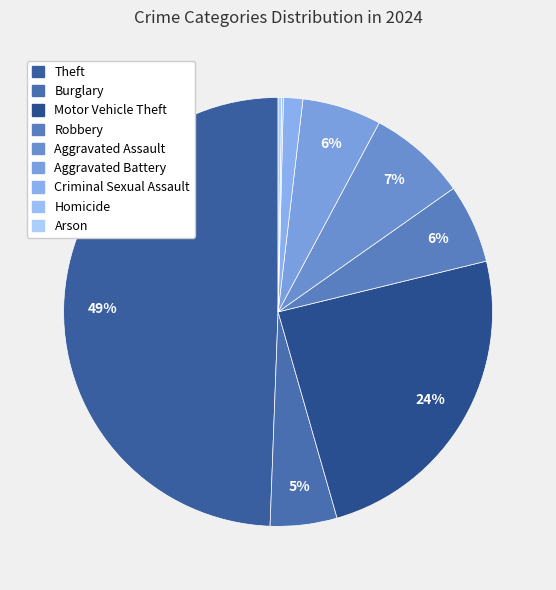

To the nearest percent, what percentage of the pie is Aggravated Battery?

6%